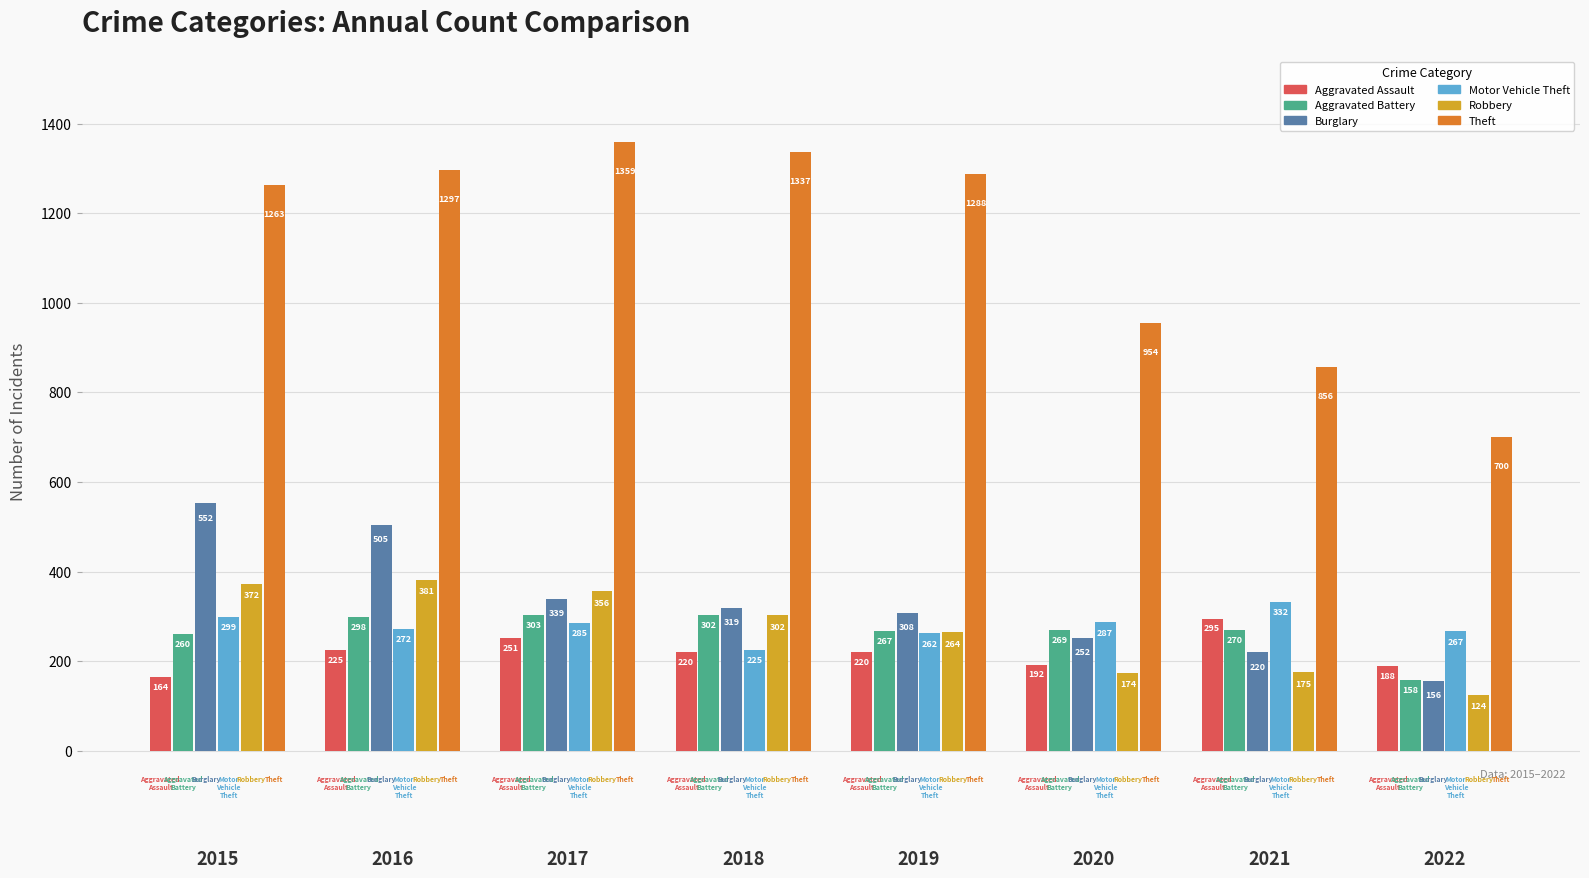

What is the value of the Robbery bar at the 2nd from the left?

381